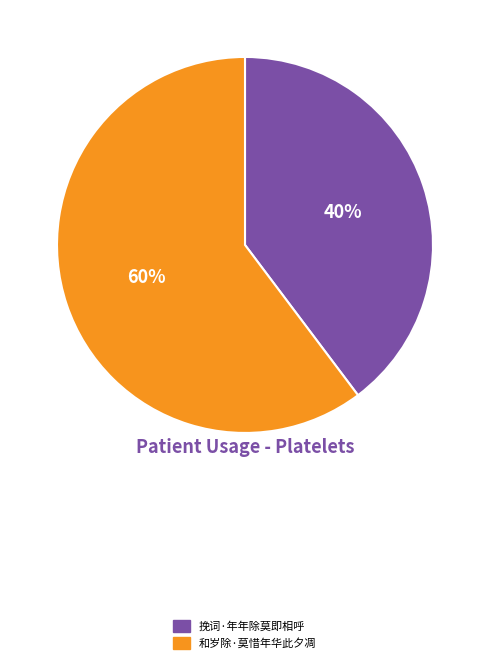

Does 和岁除·莫惜年华此夕凋 represent more than half of the total?

Yes